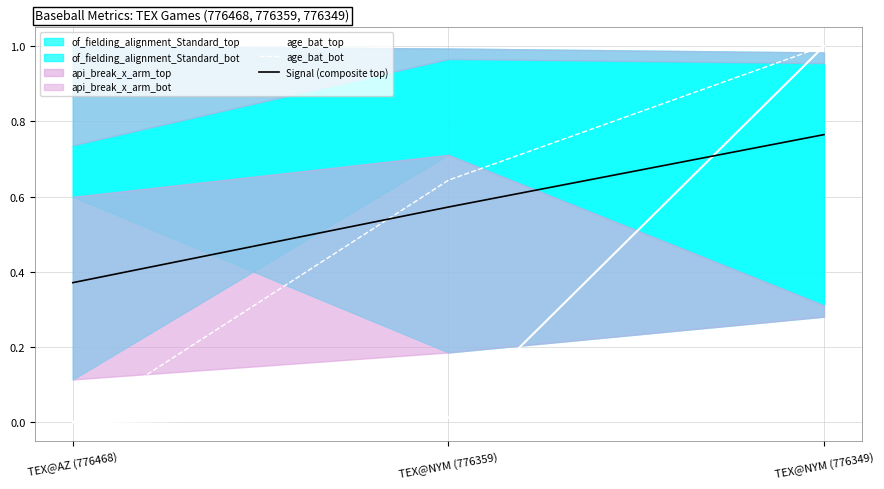

Is the value of age_bat_top at TEX@NYM (776359) greater than the value of Signal (composite top) at TEX@NYM (776349)?

No